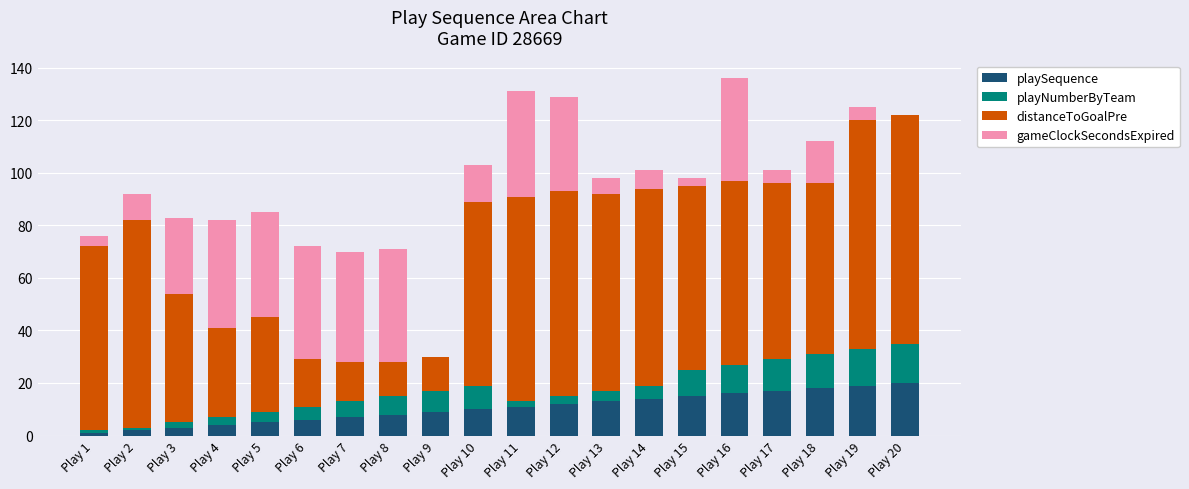

What is the highest value of the playSequence series?

20